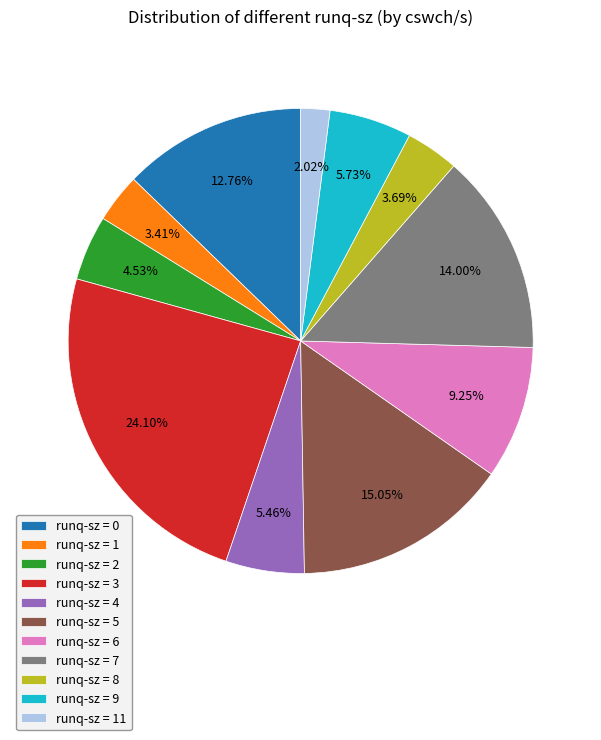

Between runq-sz = 5 and runq-sz = 3, which is larger?

runq-sz = 3